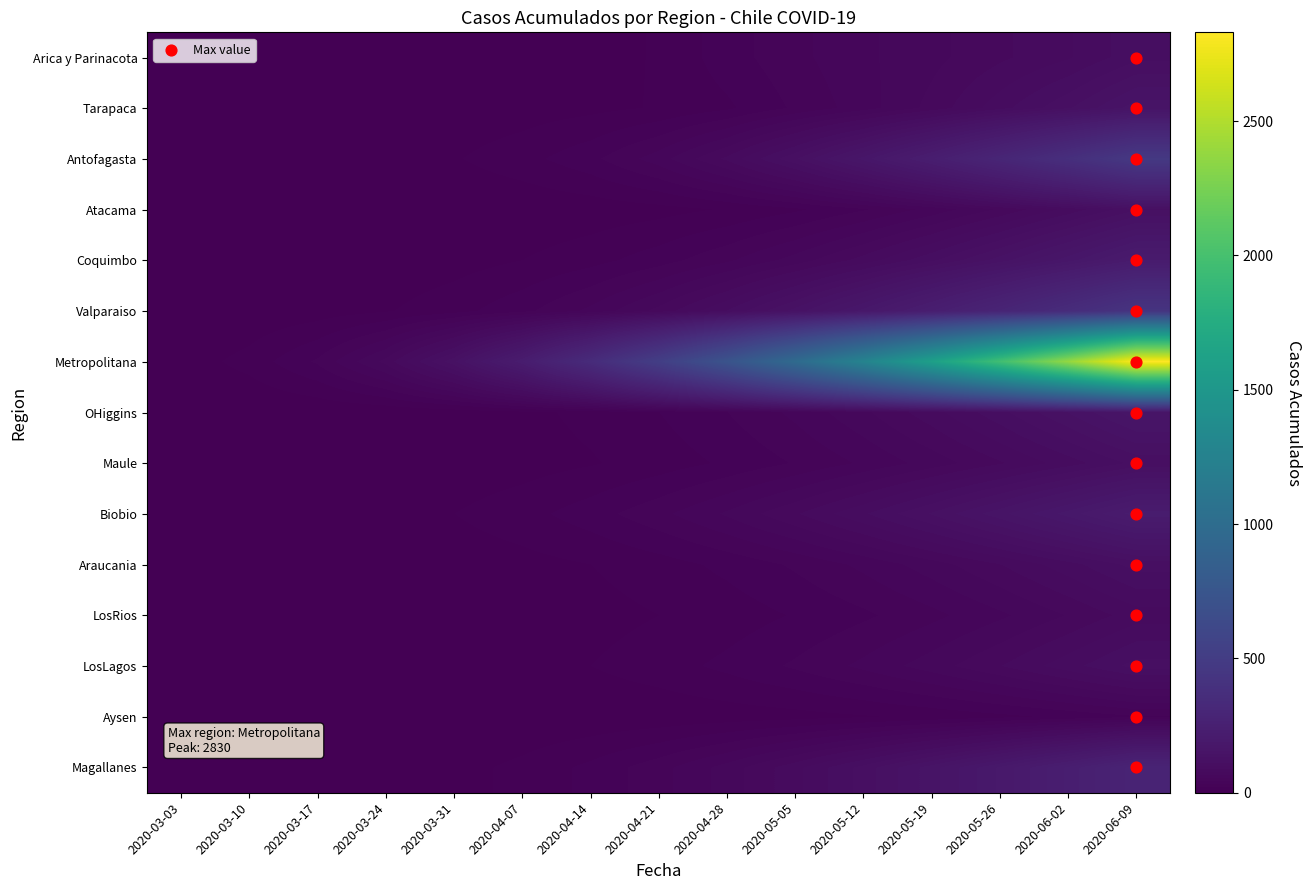

Rank the series at 2020-04-07 from lowest to highest value.

Aysen, Atacama, LosRios, Tarapaca, Arica y Parinacota, Maule, Araucania, LosLagos, OHiggins, Coquimbo, Magallanes, Antofagasta, Biobio, Valparaiso, Metropolitana